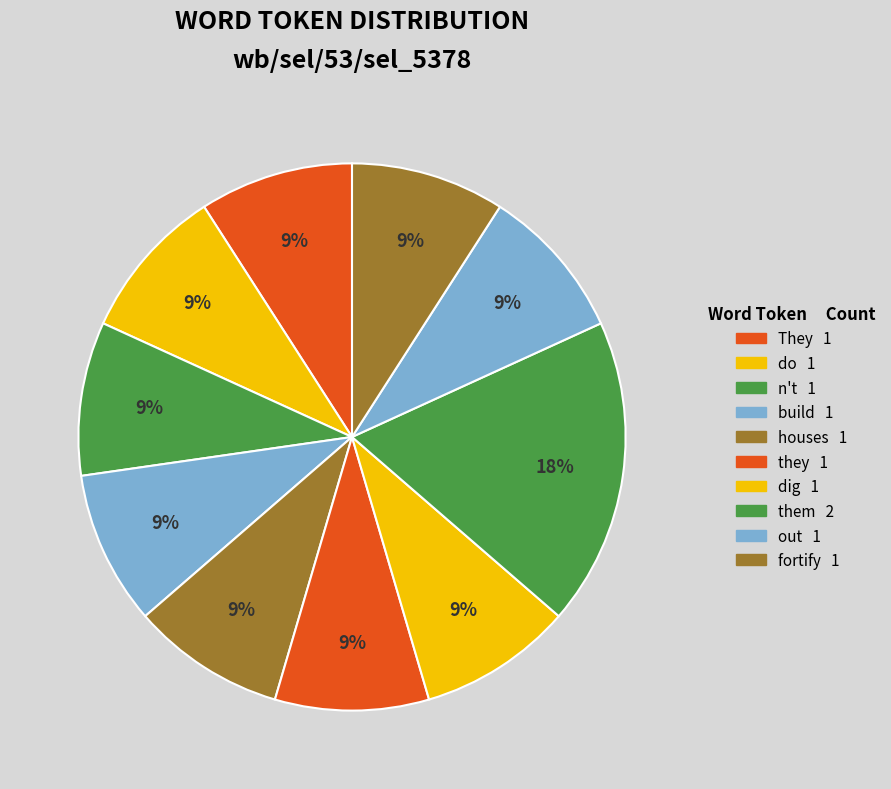

Which slice is the smallest?

They